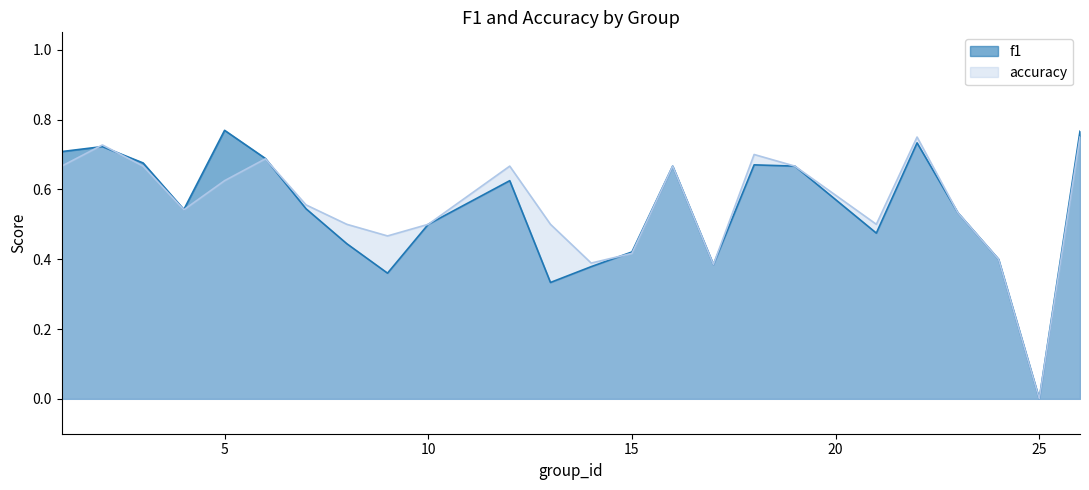

True or false: f1 and accuracy cross at least once.

True